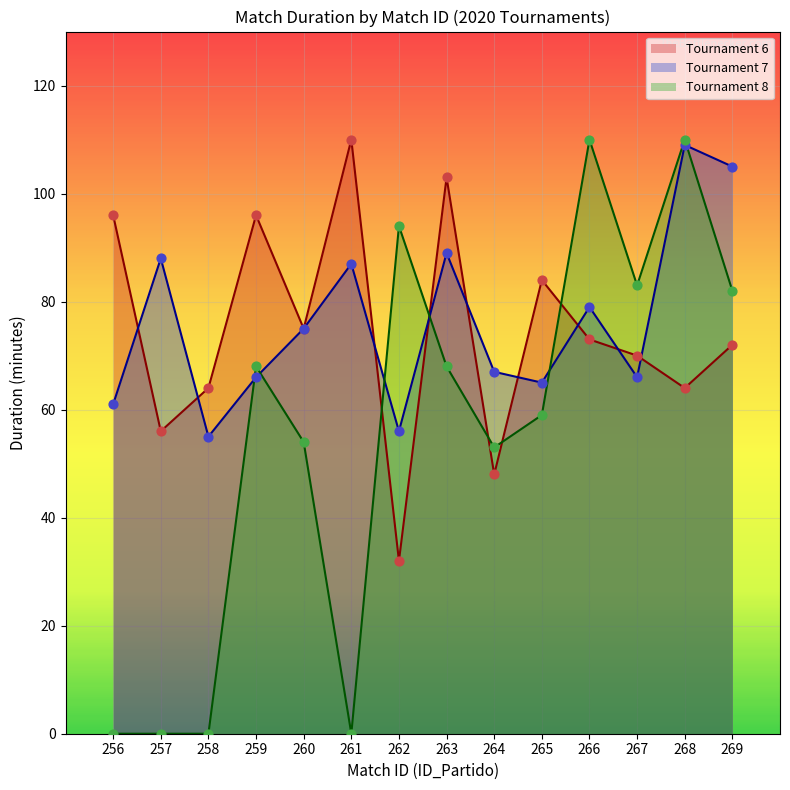

What is the difference between the highest and lowest values at 265?

25